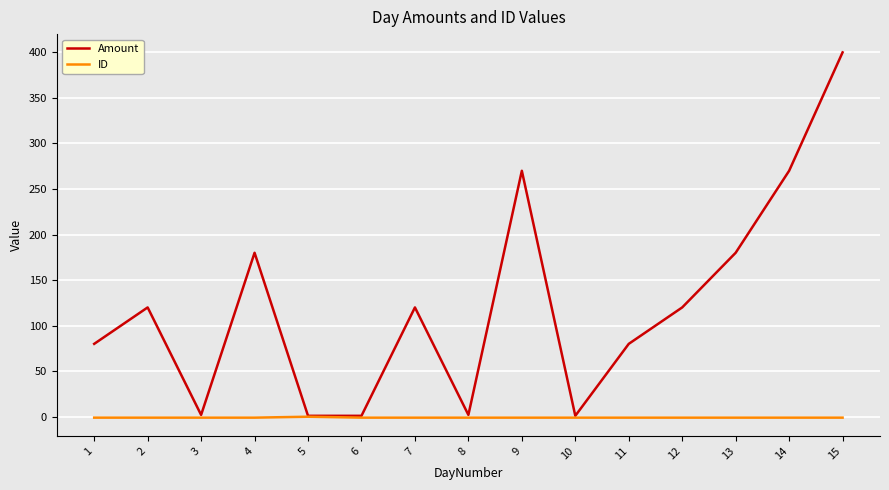

Which series changed the most between 6 and 11?

Amount